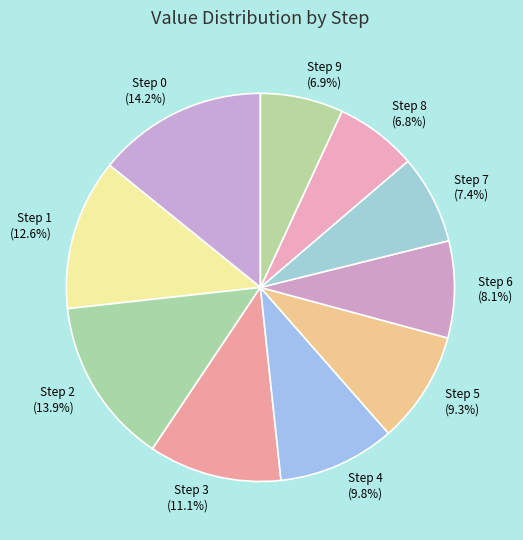

Combined, do Step 6 and Step 2 account for over 50%?

No